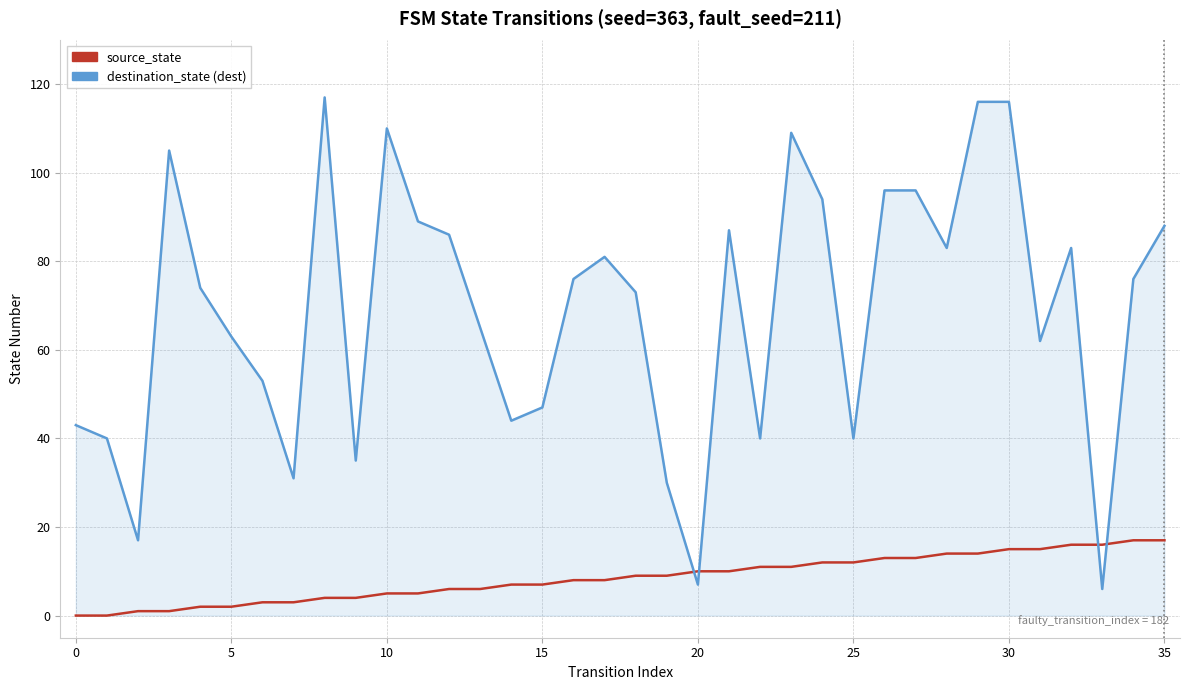

What is the maximum value shown in the chart?

117